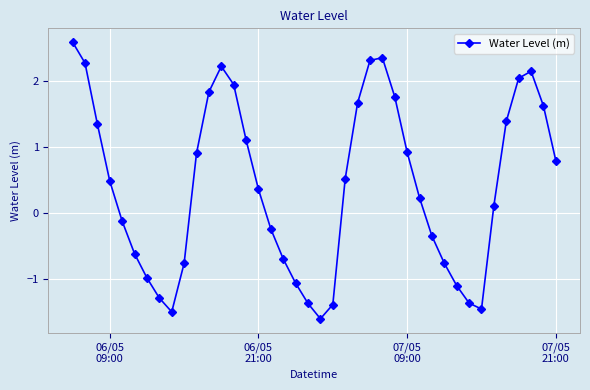

What is the difference between the maximum and second lowest values?

4.1